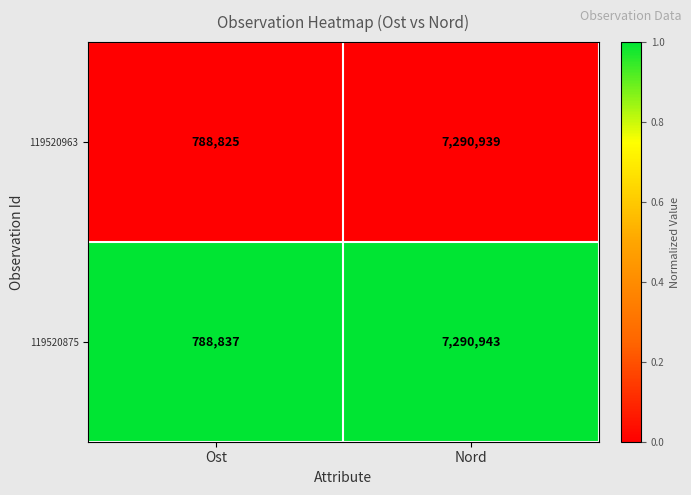

True or false: 119520875 has a value of 11109555 at Nord.

False